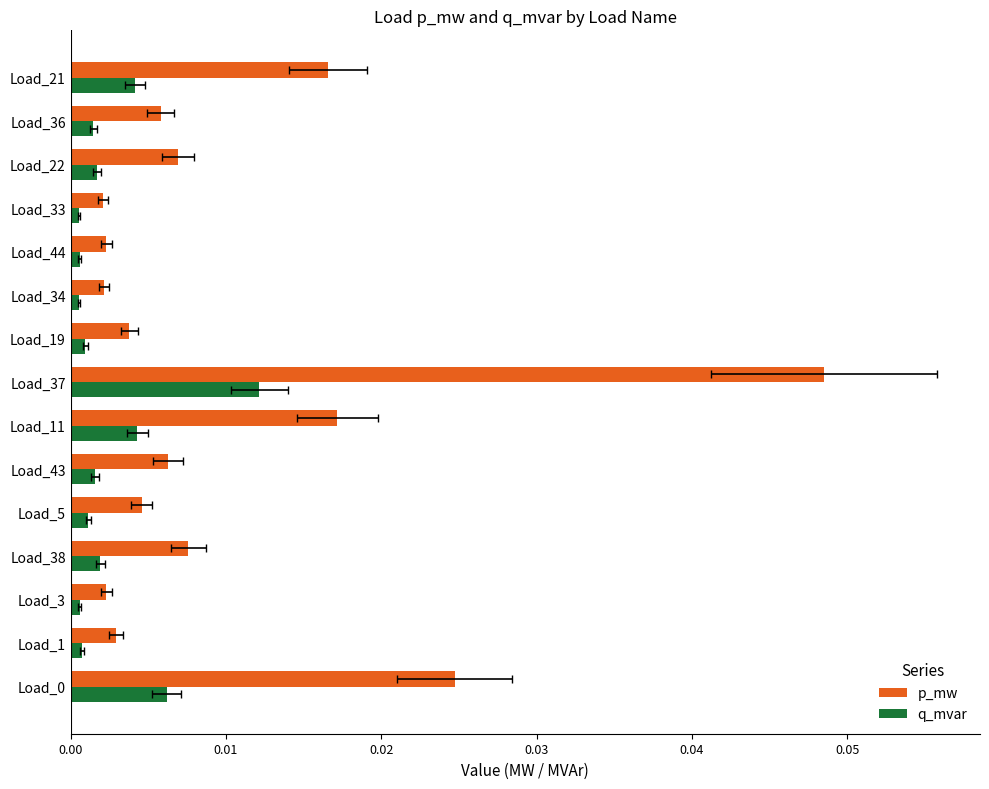

What are all the series names shown in the legend?

p_mw, q_mvar